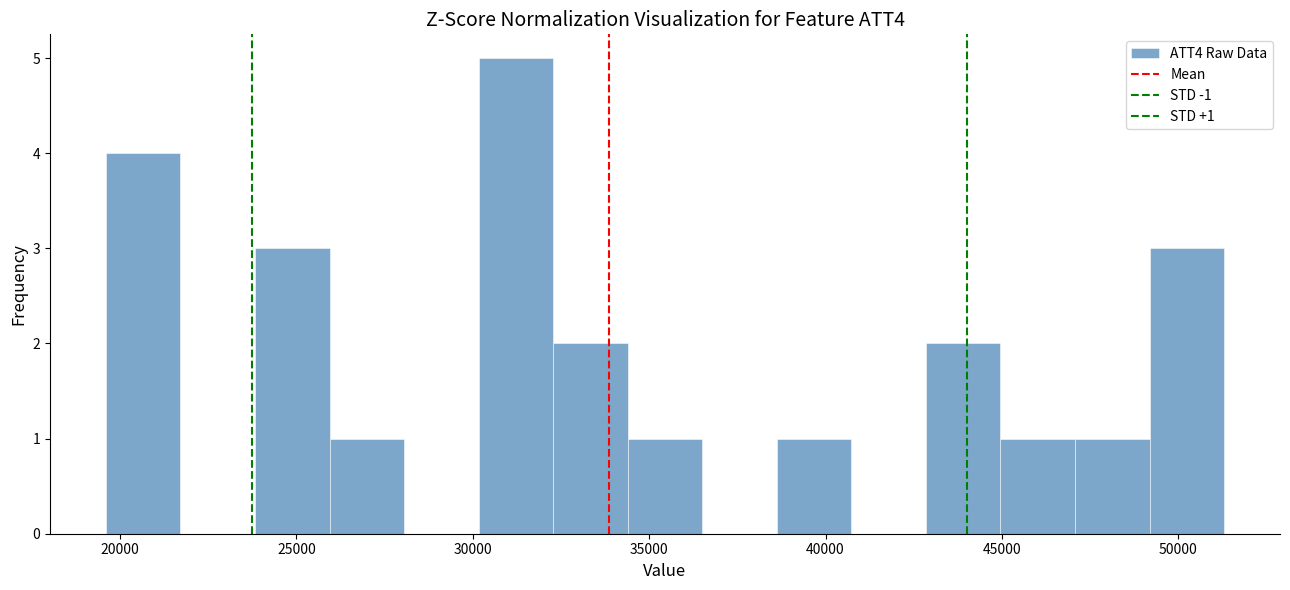

Which range on the x-axis has the tallest bar?

30000 to 32500